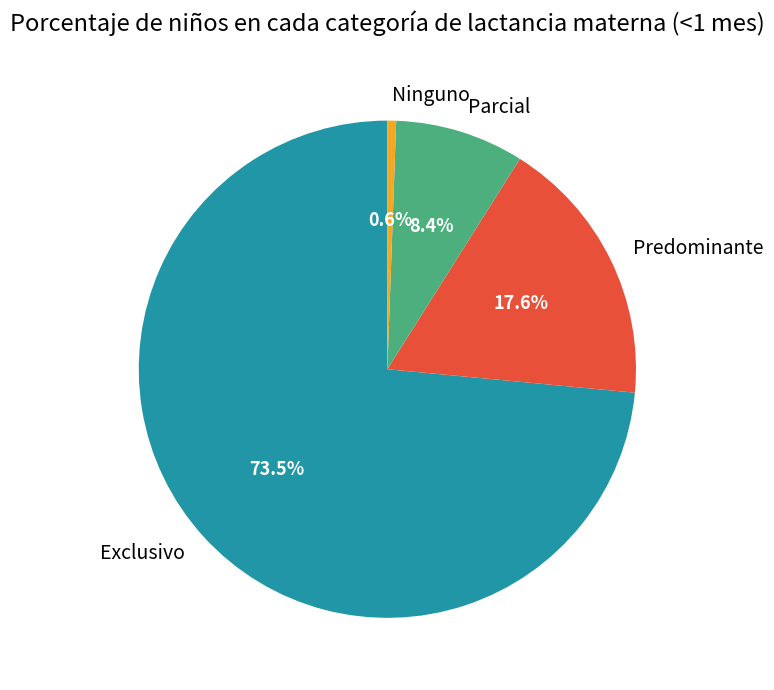

Which category accounts for the majority?

Exclusivo